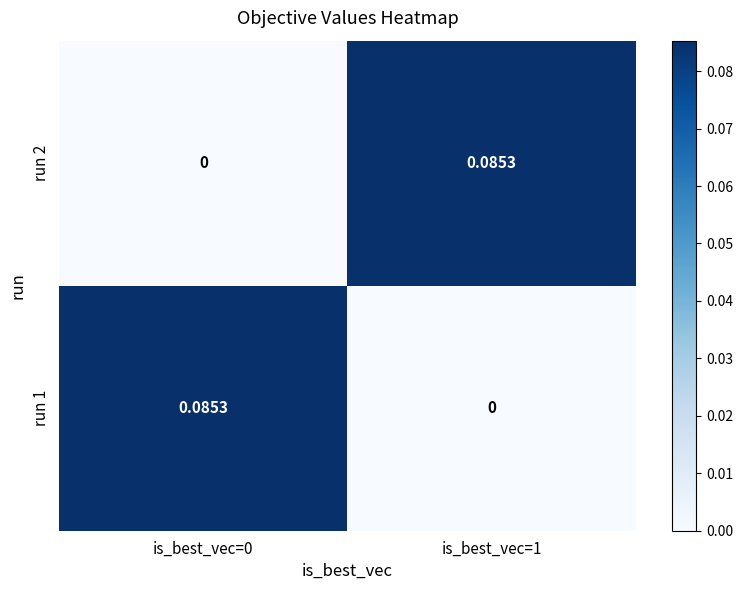

Is the value of run 2 at is_best_vec=0 greater than the value of run 1 at is_best_vec=0?

No